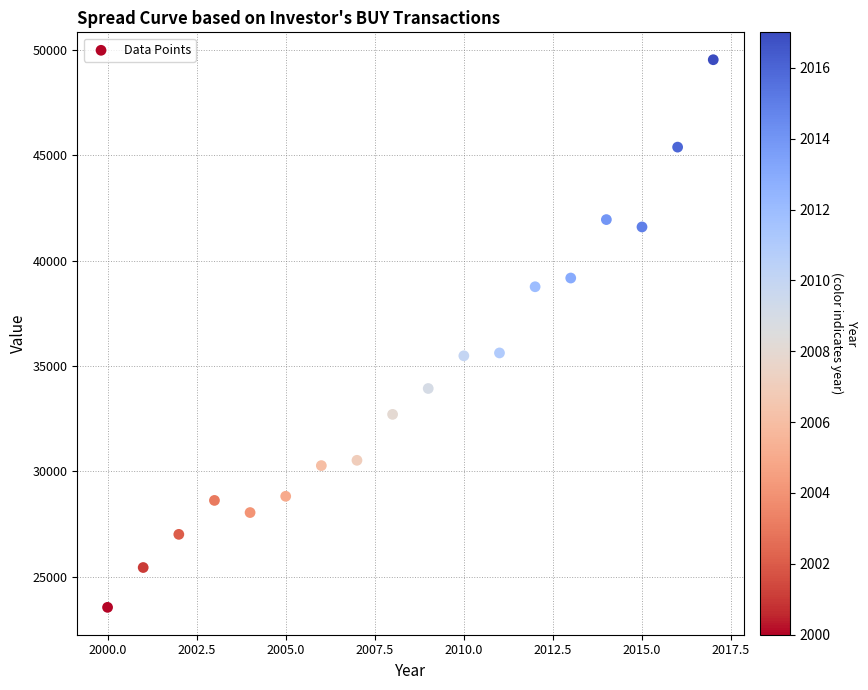

List the coordinates of all points as (X, Y) pairs, reading left to right.

(2000, 23549)  (2001, 25438)  (2002, 27011)  (2003, 28621)  (2004, 28045)  (2005, 28817)  (2006, 30272)  (2007, 30523)  (2008, 32702)  (2009, 33929)  (2010, 35480)  (2011, 35616)  (2012, 38755)  (2013, 39169)  (2014, 41941)  (2015, 41592)  (2016, 45378)  (2017, 49524)